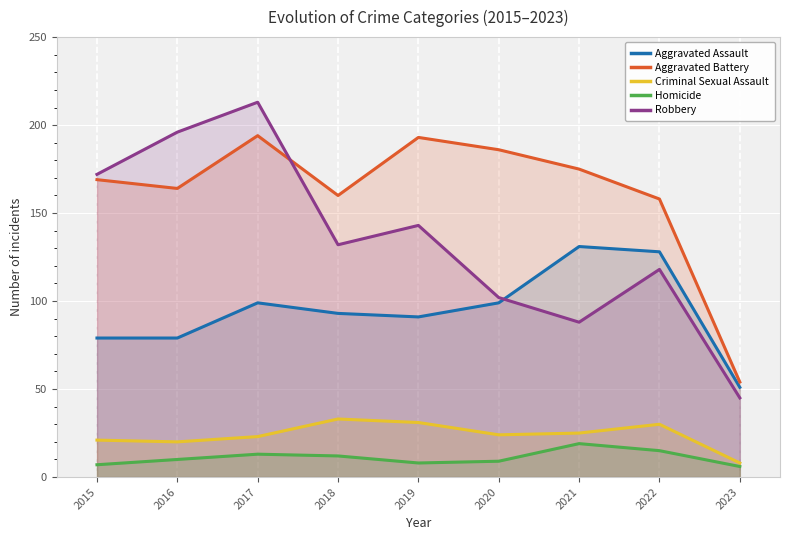

Between which two adjacent categories do Robbery and Aggravated Battery first intersect?

2017 and 2018